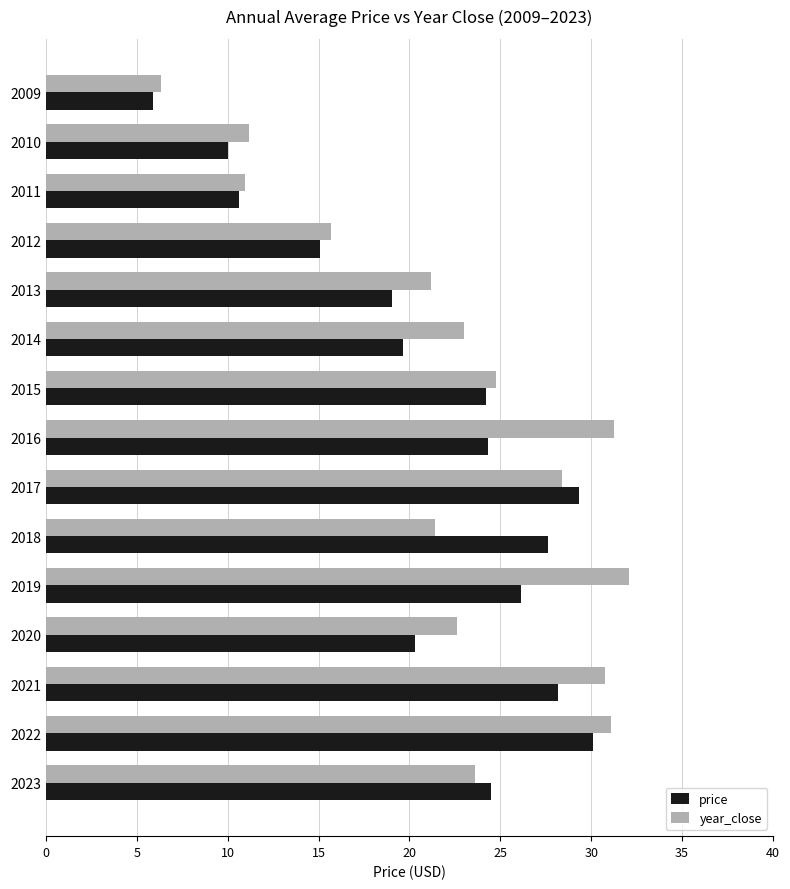

True or false: price has a value of 19.0 at 2013.

True